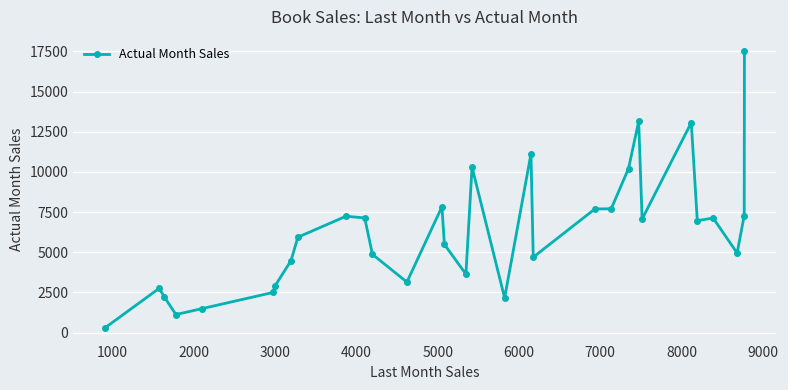

What is the value of the 9th point from the left?

5937